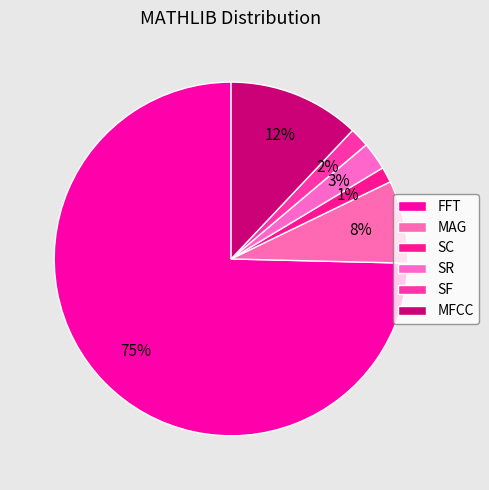

What is the change in value from SR to SF?

-1.0